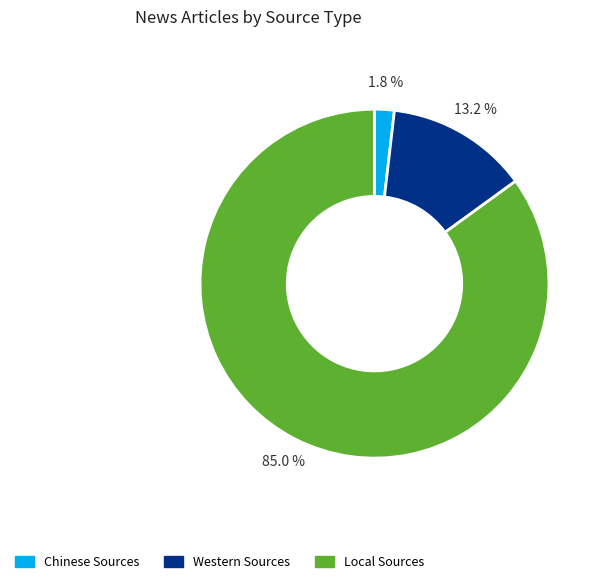

Is there any slice that represents more than half of the pie?

Yes